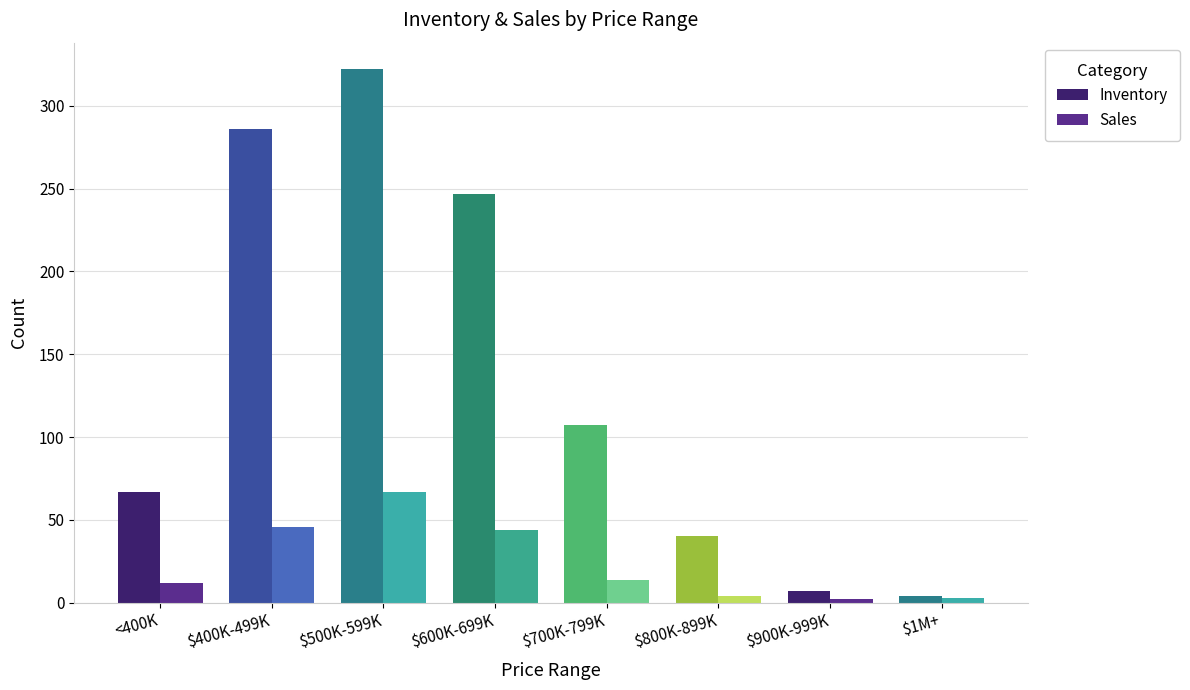

How many data points in Inventory are less than 107?

4